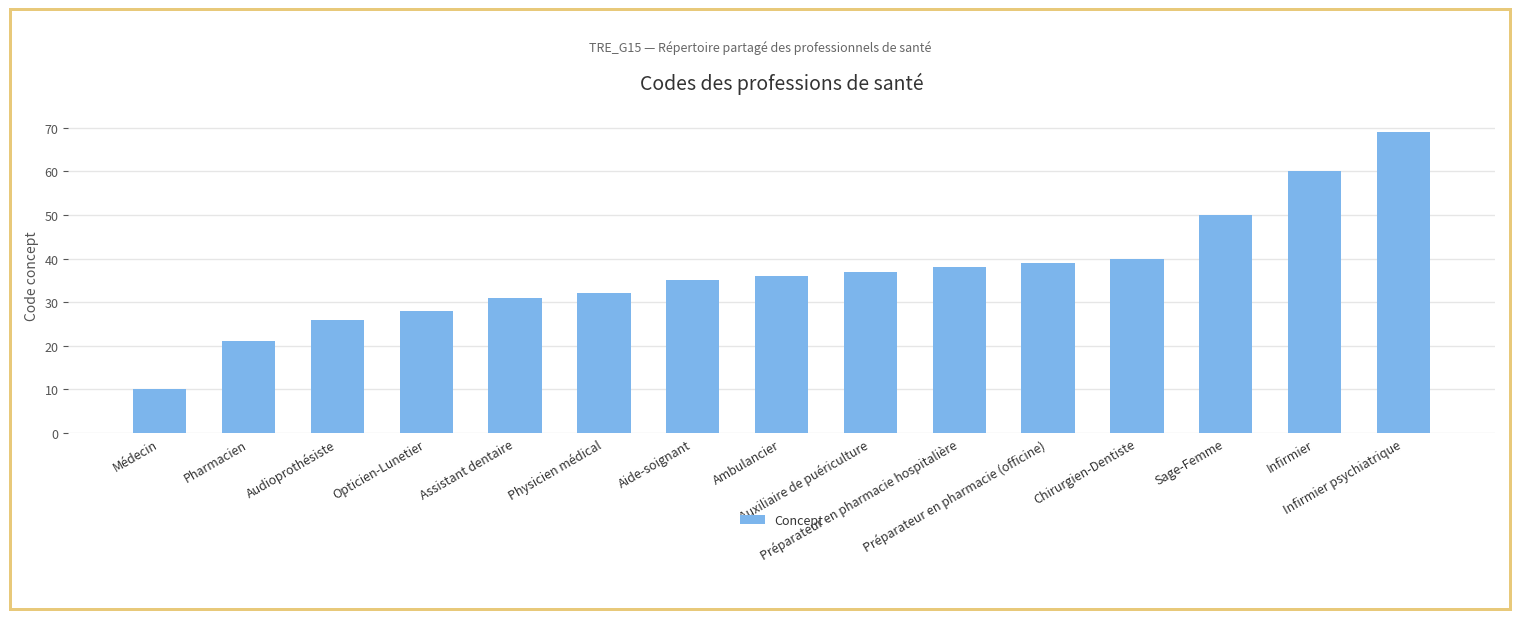

Which has a higher value, Aide-soignant or Médecin?

Aide-soignant